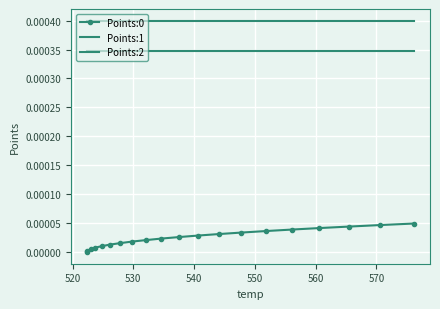

True or false: Points:1 and Points:2 cross at least once.

False